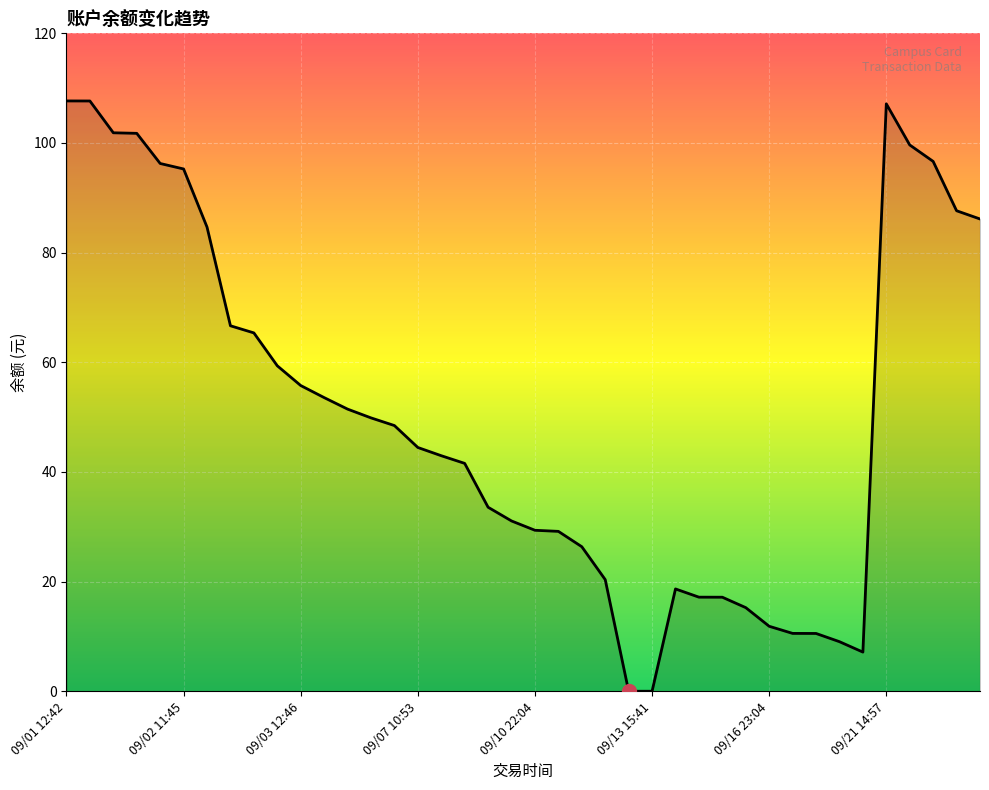

What is the greatest value displayed?

107.7